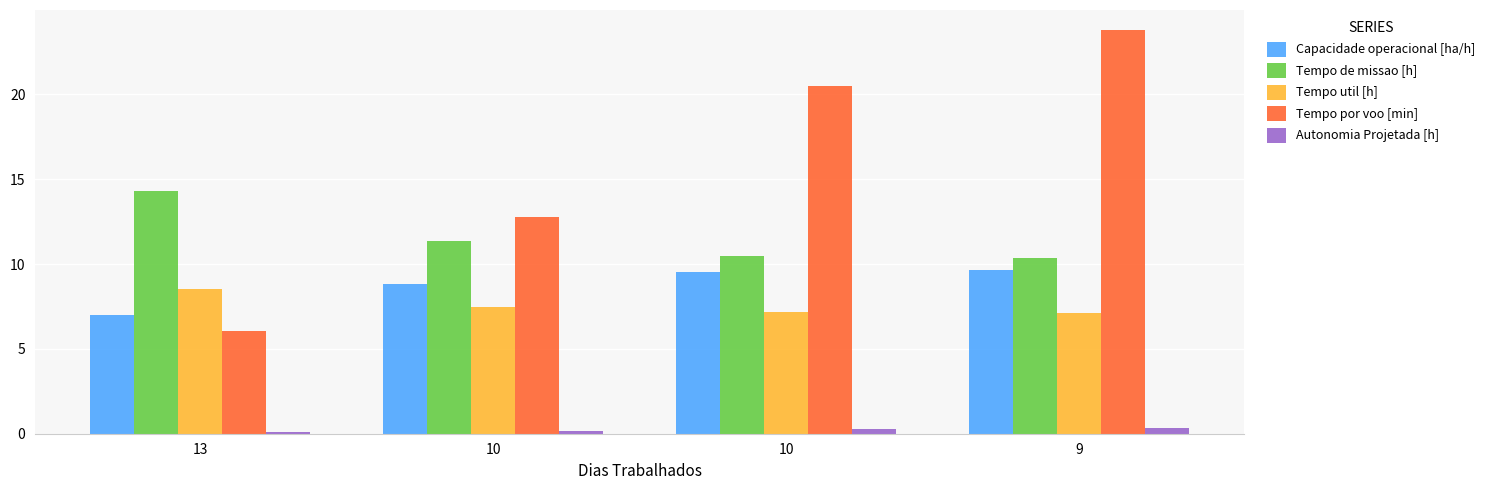

How many bars are there in each group?

5